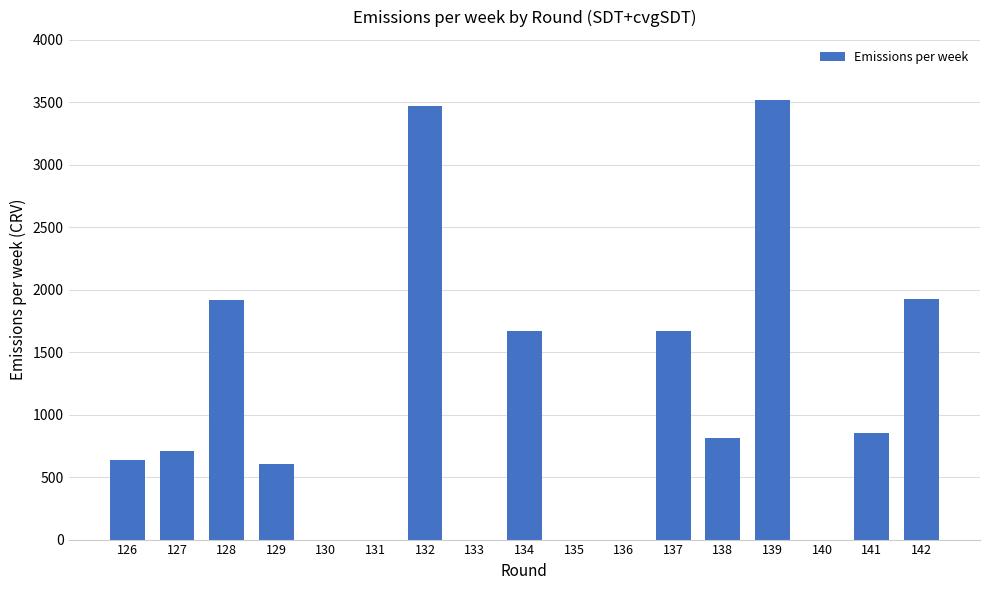

What is the greatest value displayed?

3521.4